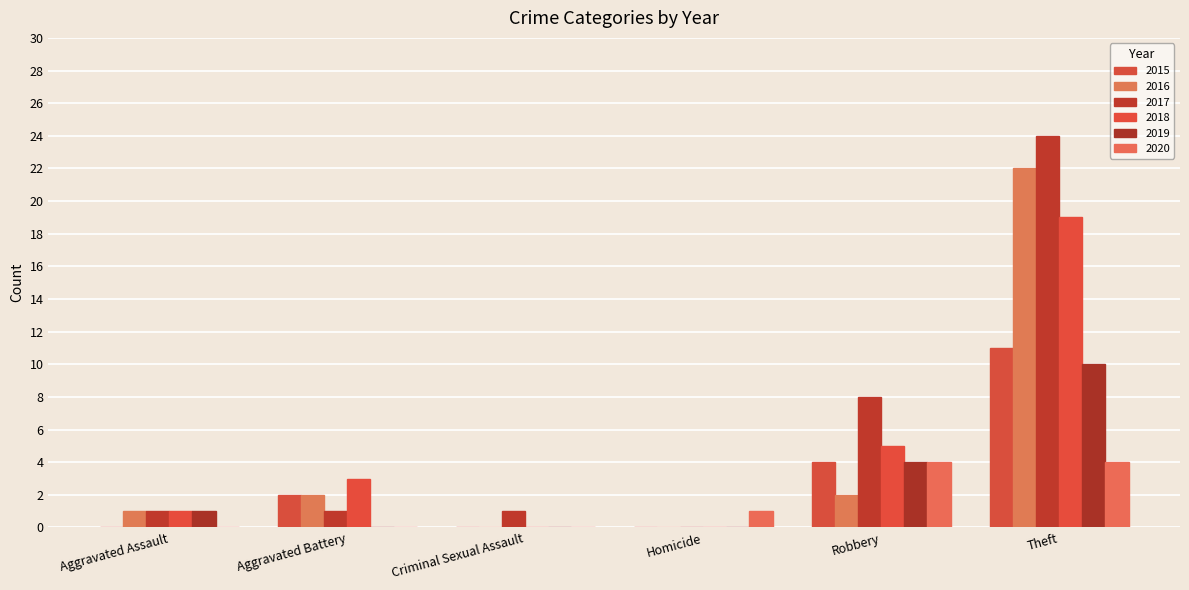

Count the number of categories in the chart.

6